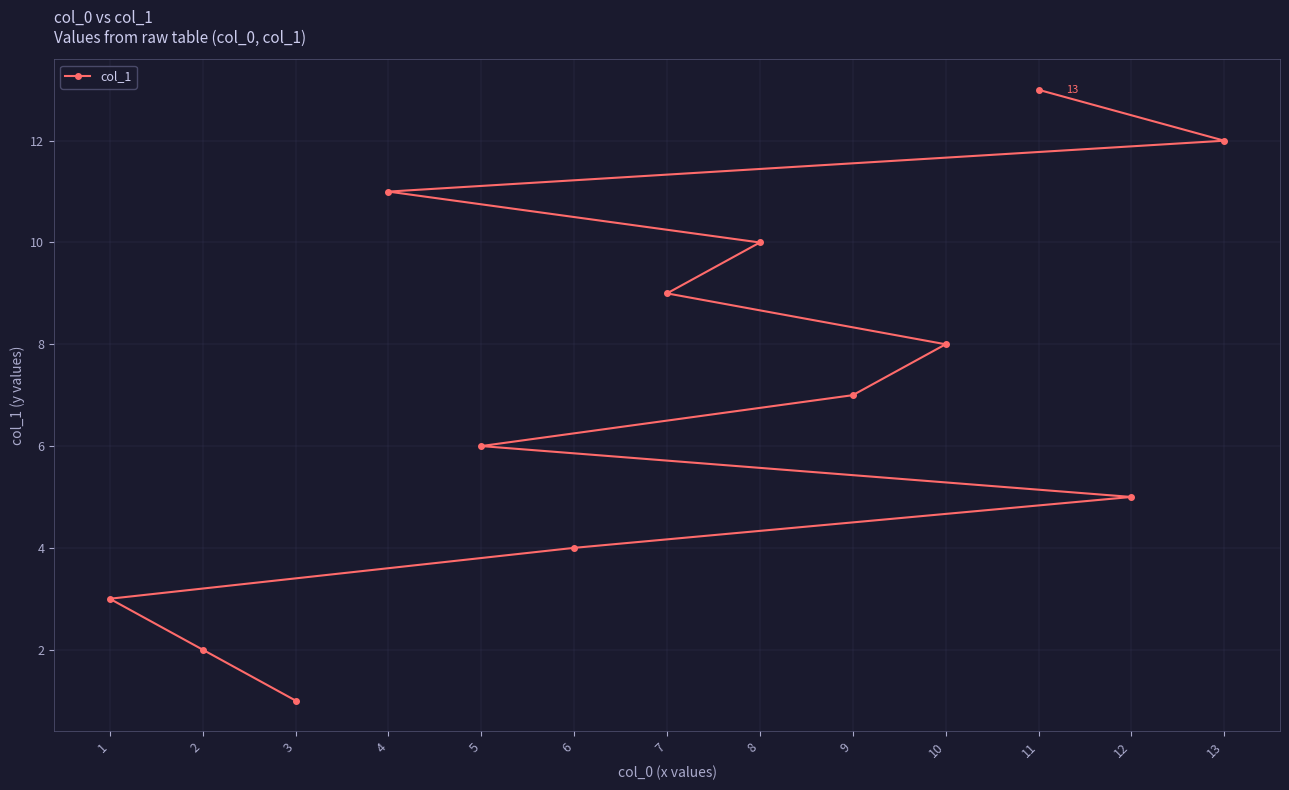

True or false: the data shows 1 at 3.

True